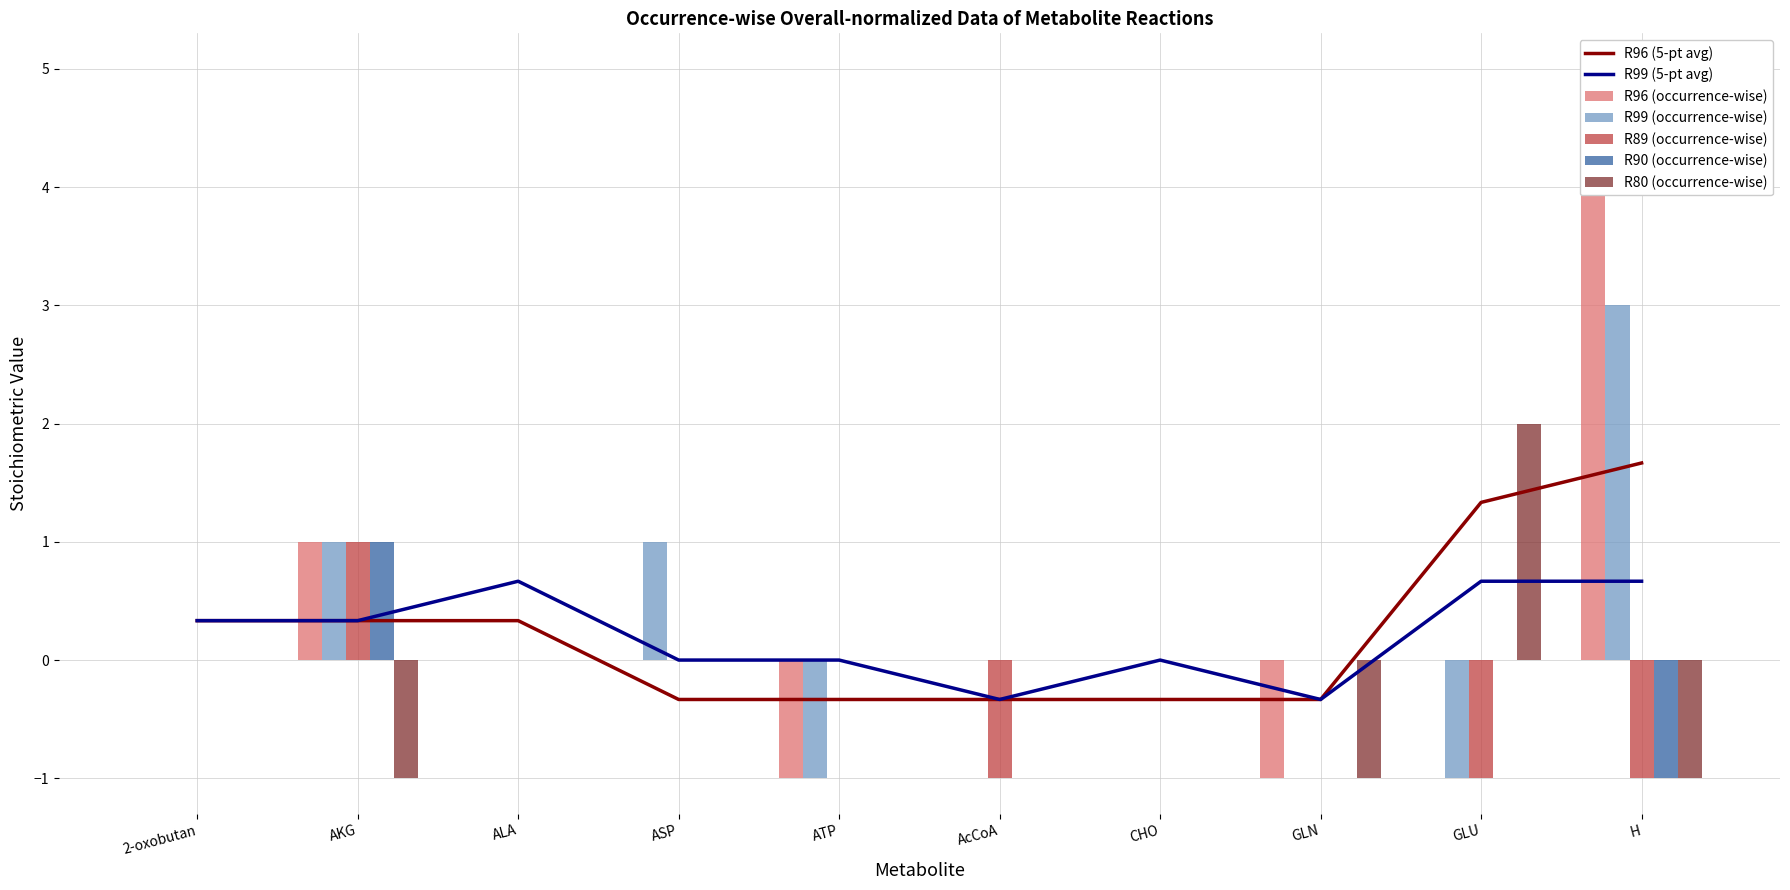

Does the chart contain any negative values?

Yes